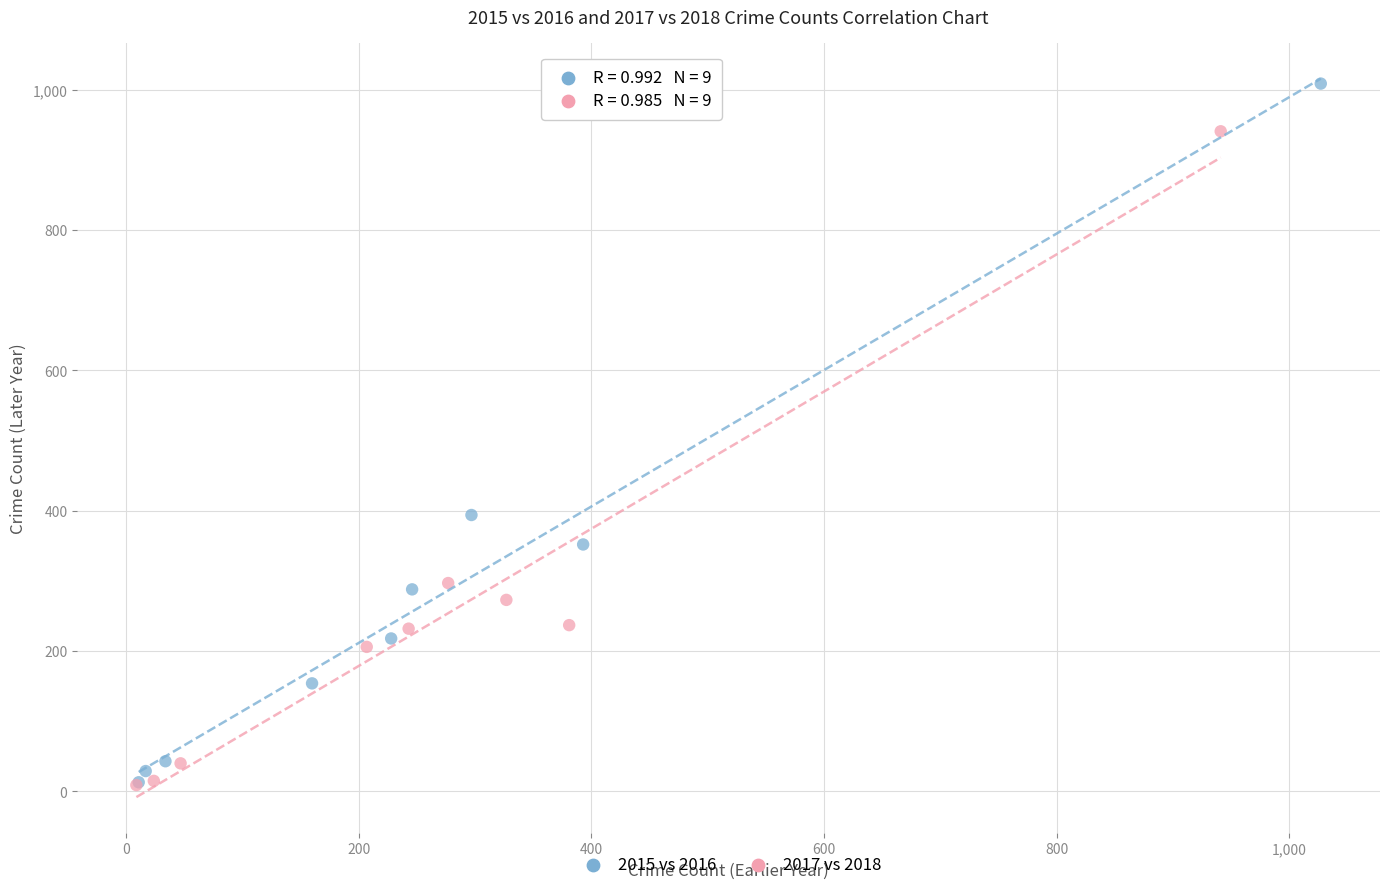

Which series reaches the maximum Y coordinate?

2015 vs 2016